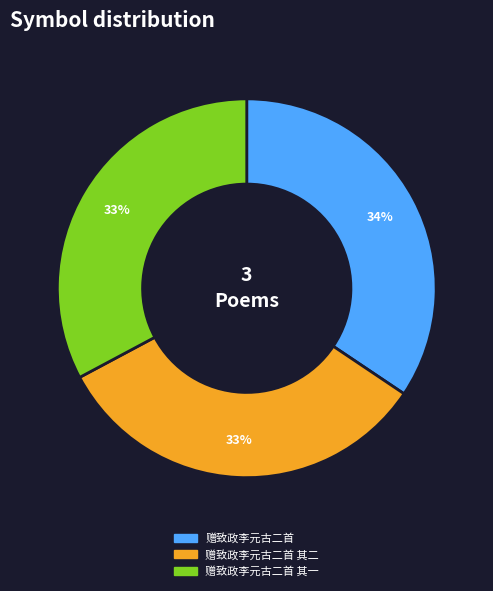

Is there any slice that represents more than half of the pie?

No